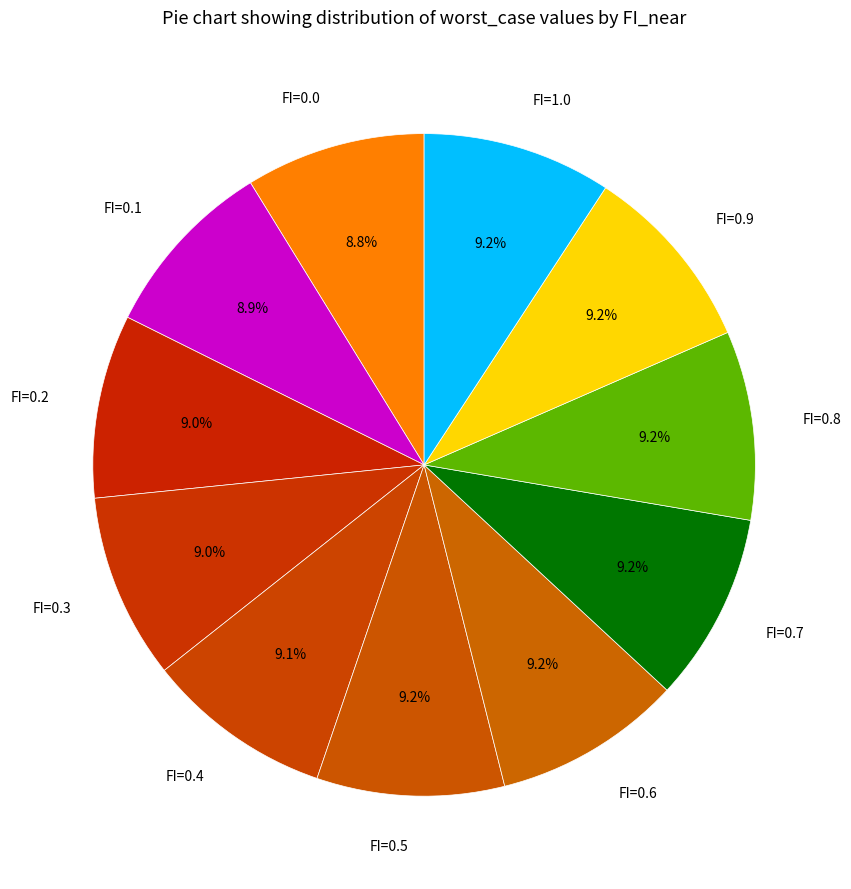

What percentage is the FI=0.3 slice, to the nearest percent?

9%